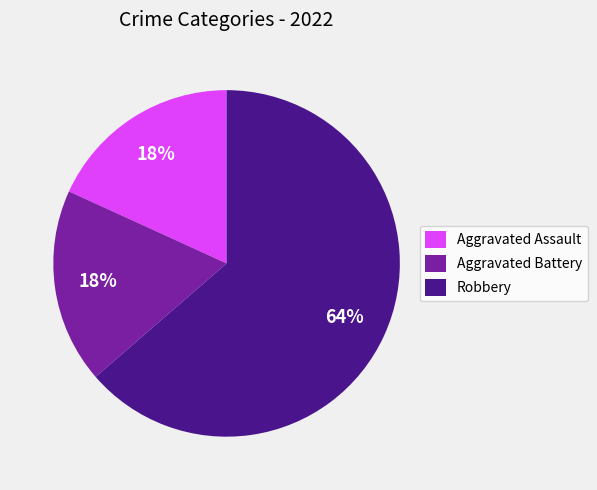

Which category has the biggest portion of the pie?

Robbery